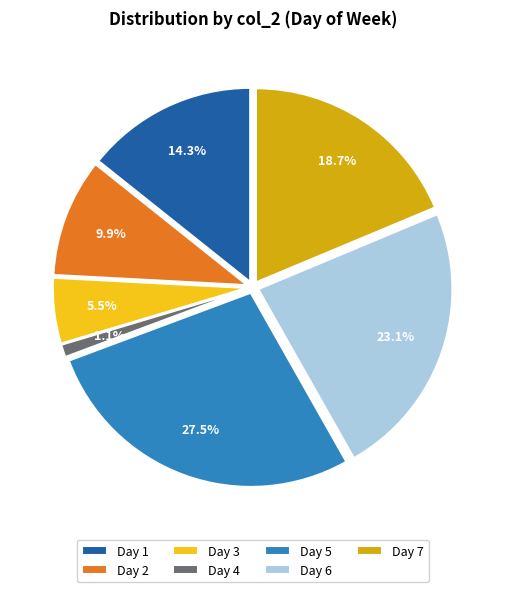

To the nearest percent, what portion does 4 represent?

1%